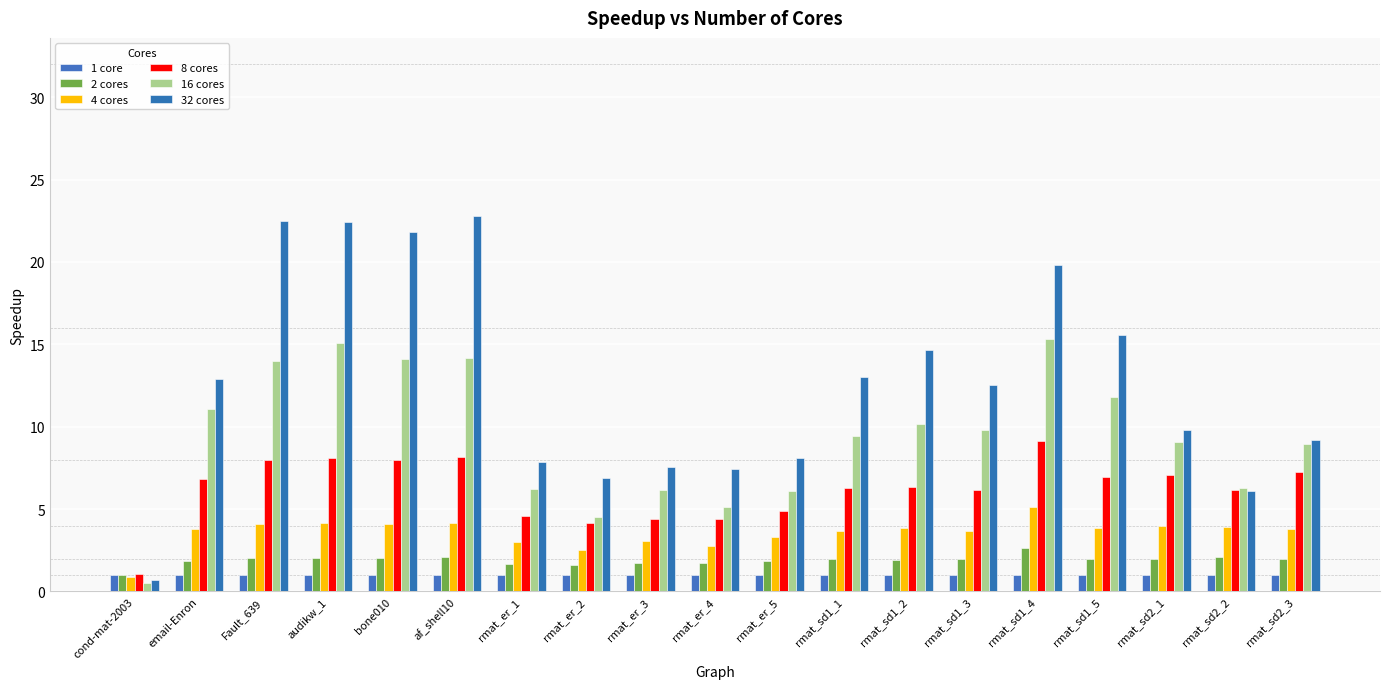

Rank the series at rmat_sd1_1 from lowest to highest value.

1 core, 2 cores, 4 cores, 8 cores, 16 cores, 32 cores